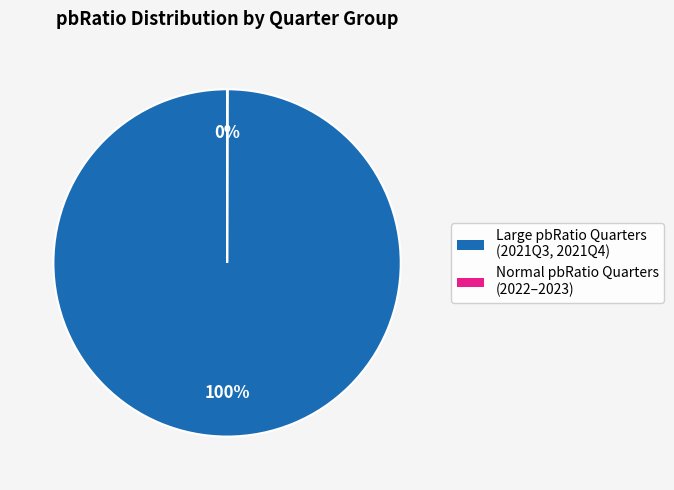

To the nearest percent, what is the difference between the largest and smallest slice percentages?

100%